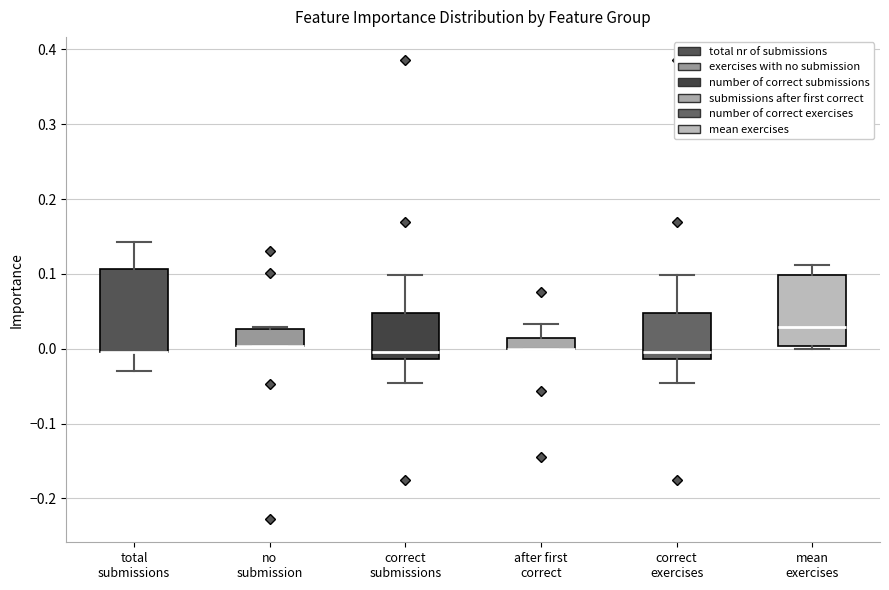

Where is the lower edge of the box for no submission on the y-axis? The values are not printed on the chart, so give them approximately, as read against the axis.

0.00